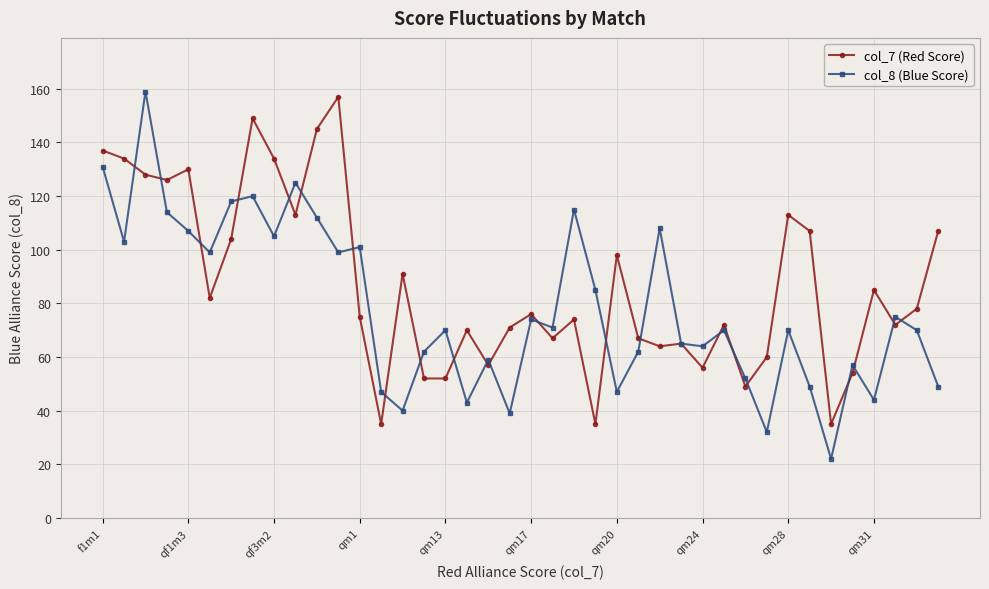

What is the lowest value of the col_7 (Red Score) series?

35